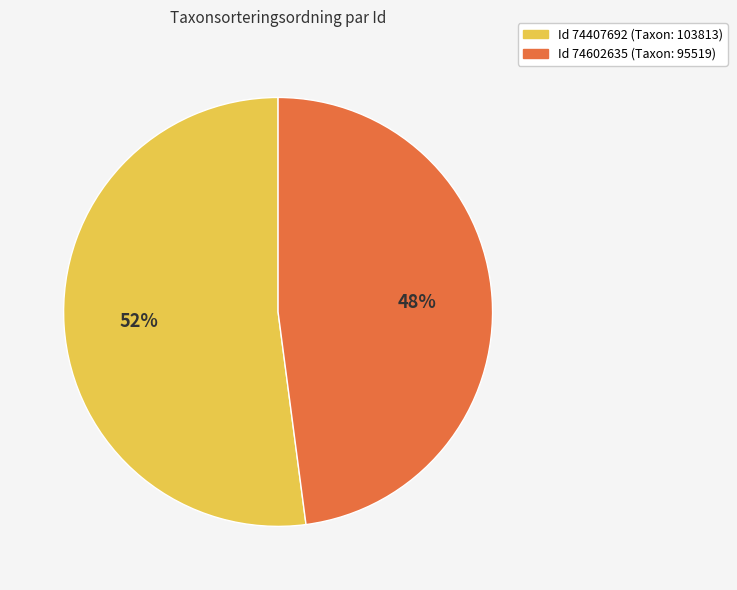

How many segments does this pie chart have?

2